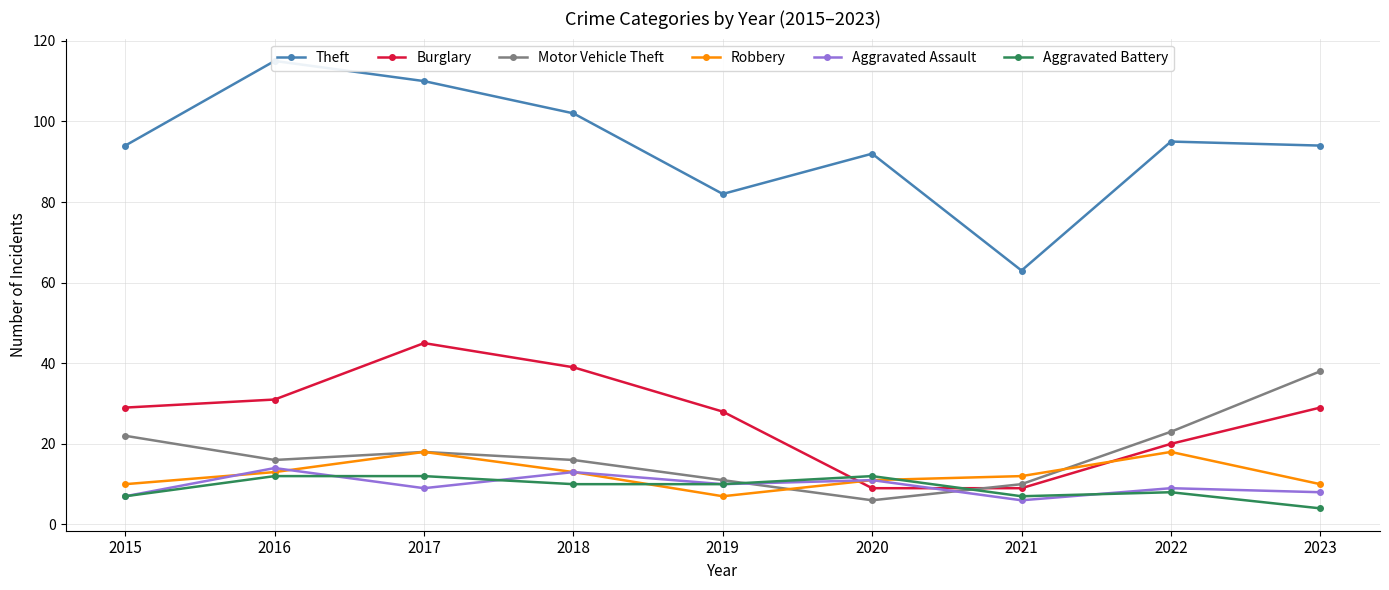

Rank the series by their maximum value, from lowest to highest.

Aggravated Battery, Aggravated Assault, Robbery, Motor Vehicle Theft, Burglary, Theft